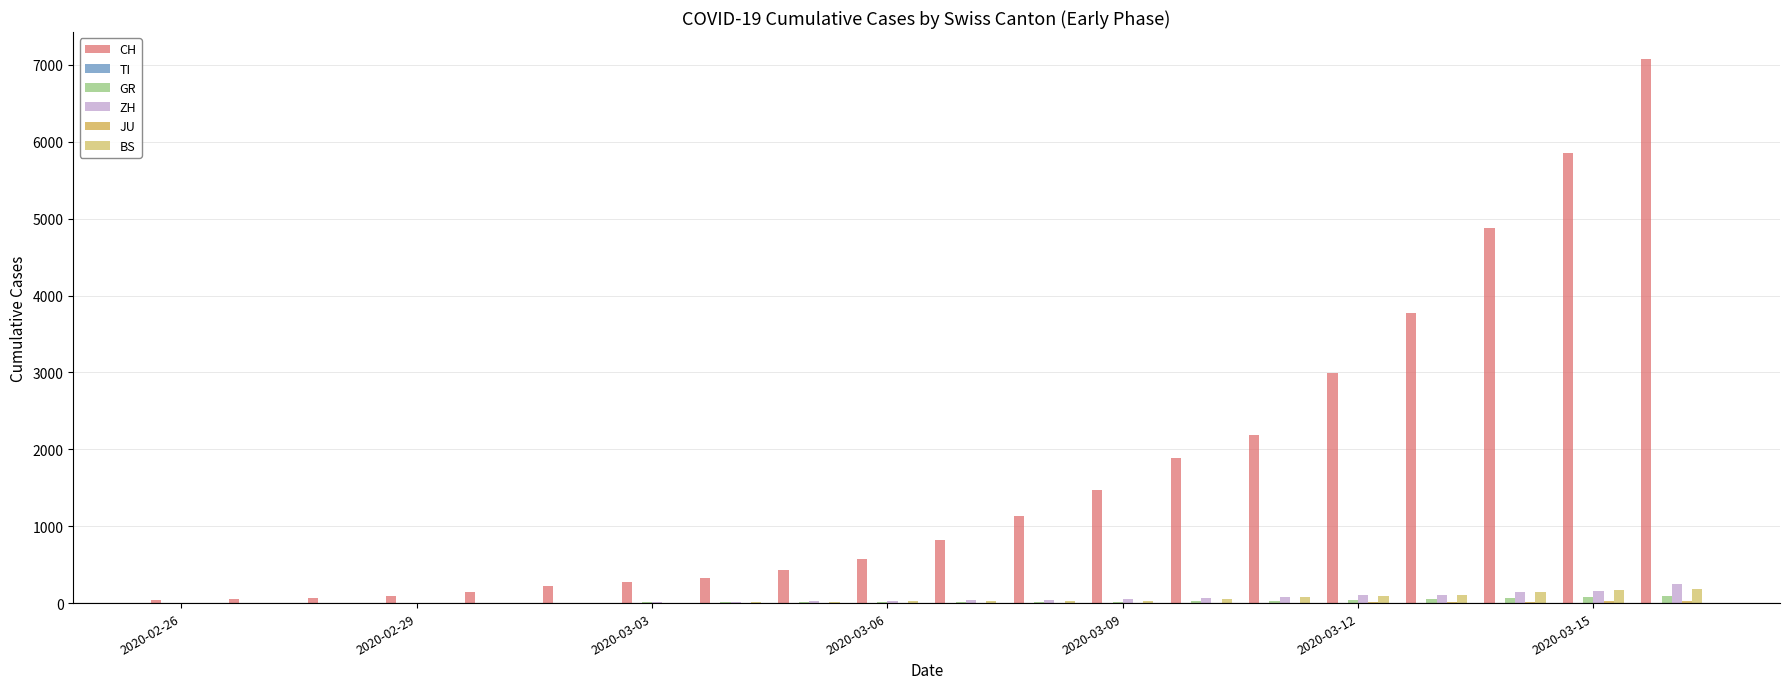

Which series has the largest total across all categories?

CH